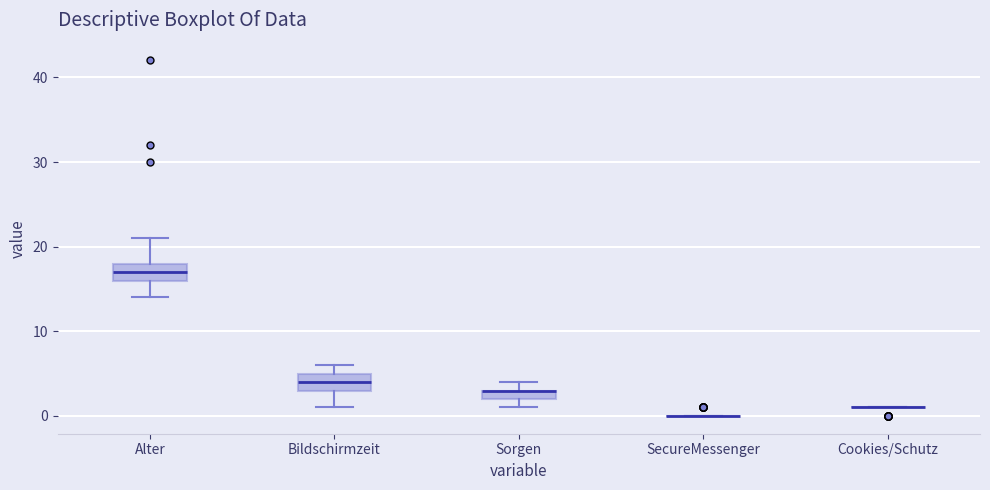

Where is the lower edge of the box for Alter on the y-axis? The values are not printed on the chart, so give them approximately, as read against the axis.

16